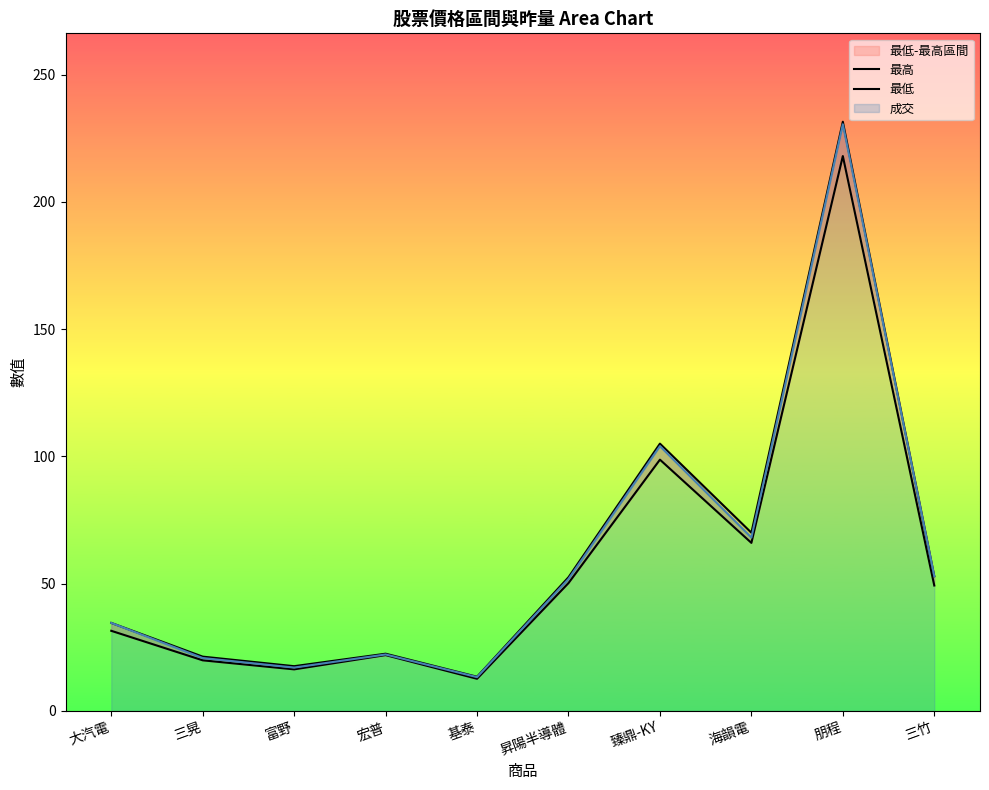

What position from the left is 富野?

3